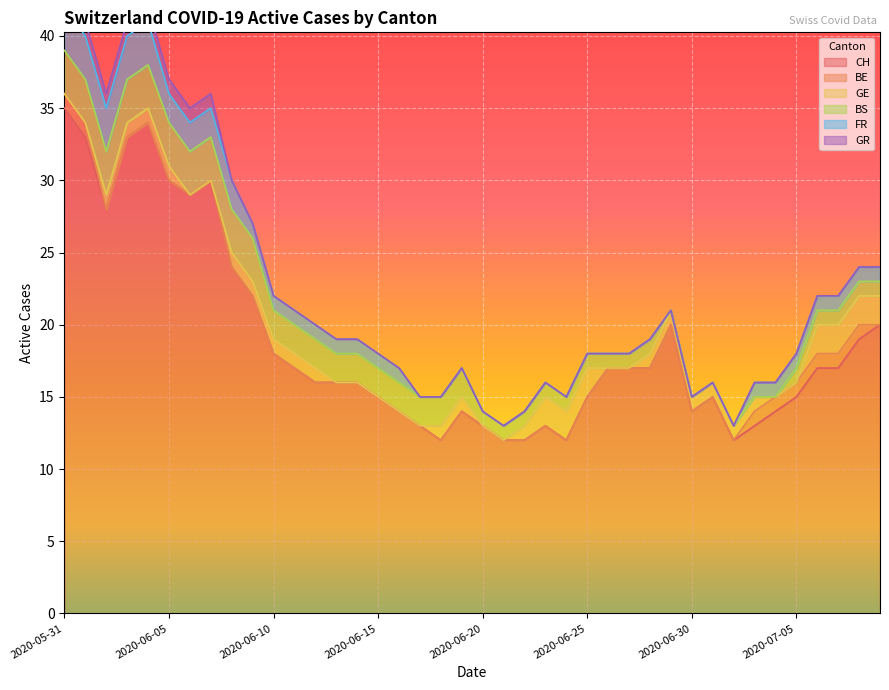

True or false: CH has a value of 25 at 2020-06-30.

False